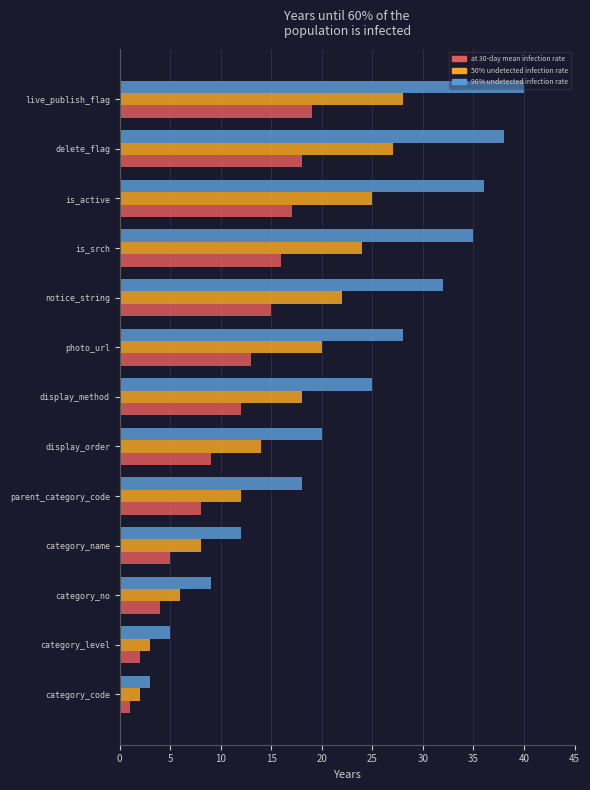

What are all the series names shown in the legend?

at 30-day mean infection rate, 50% undetected infection rate, 90% undetected infection rate